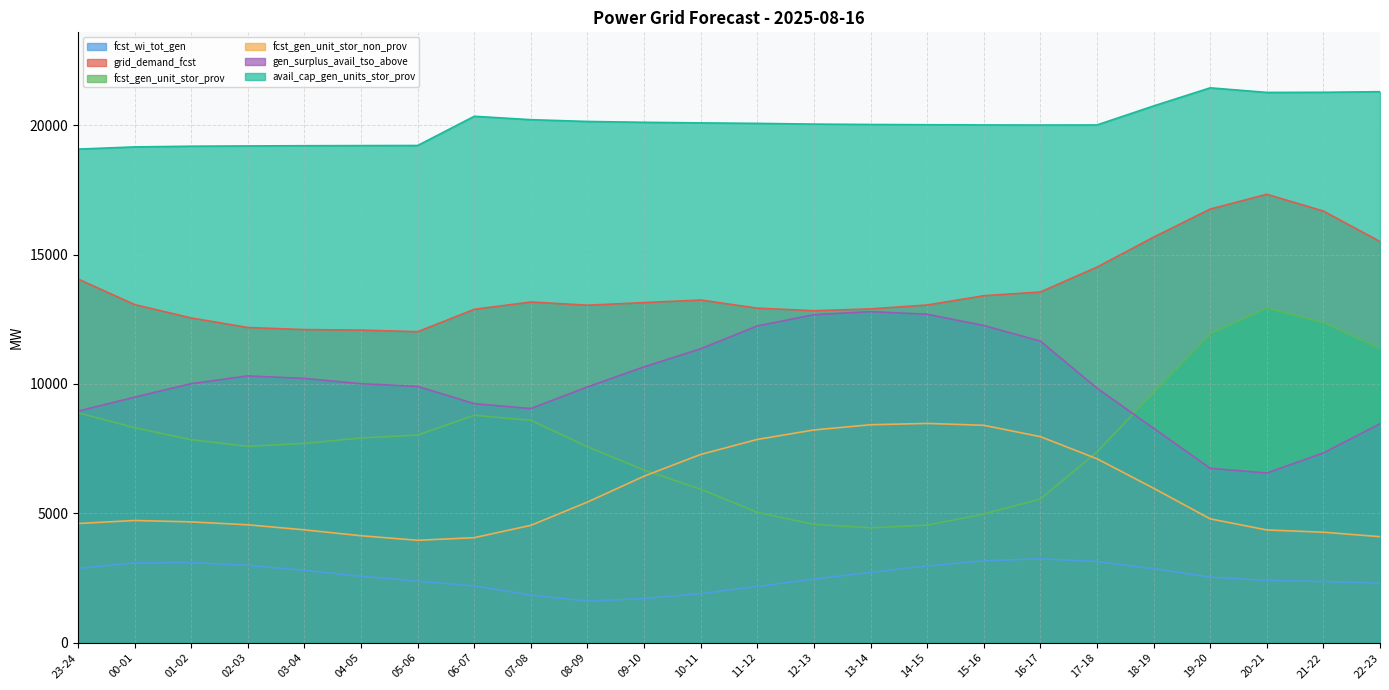

What are all the series names shown in the legend?

fcst_wi_tot_gen, grid_demand_fcst, fcst_gen_unit_stor_prov, fcst_gen_unit_stor_non_prov, gen_surplus_avail_tso_above, avail_cap_gen_units_stor_prov